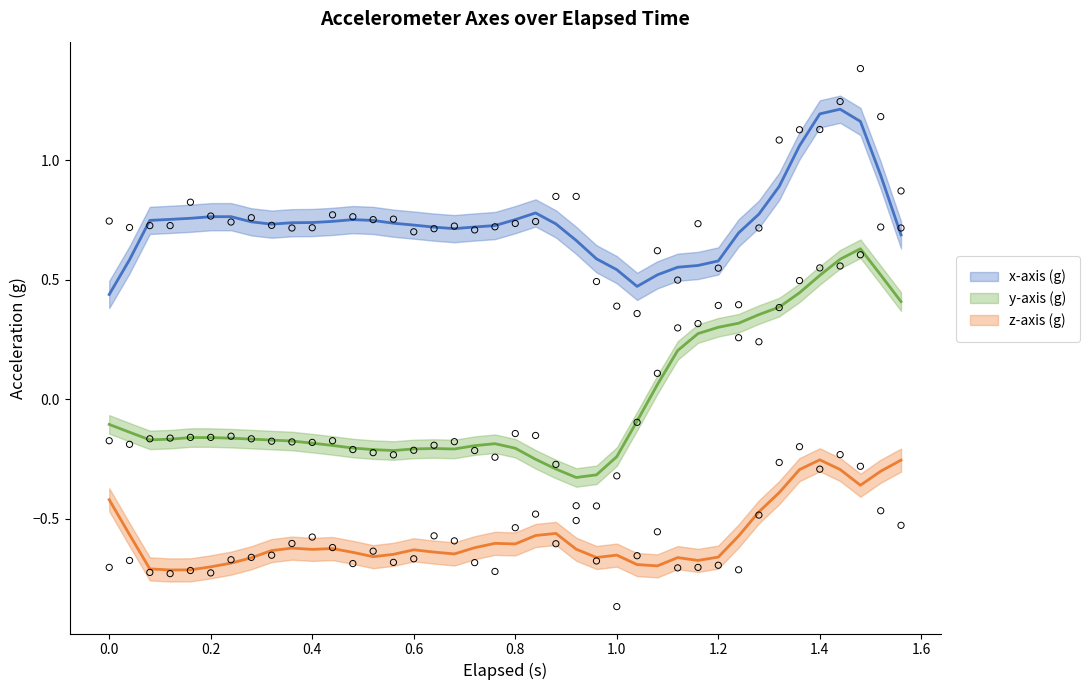

Which series reaches the minimum Y coordinate?

z-axis (g)